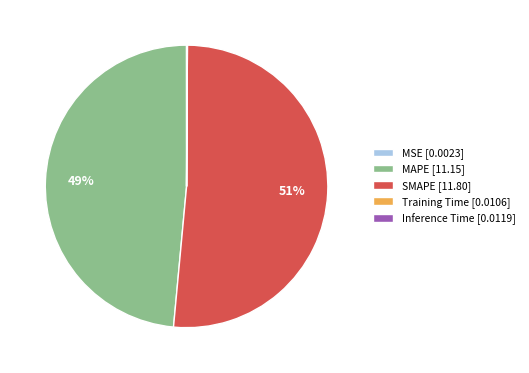

Is there any slice that represents more than half of the pie?

Yes